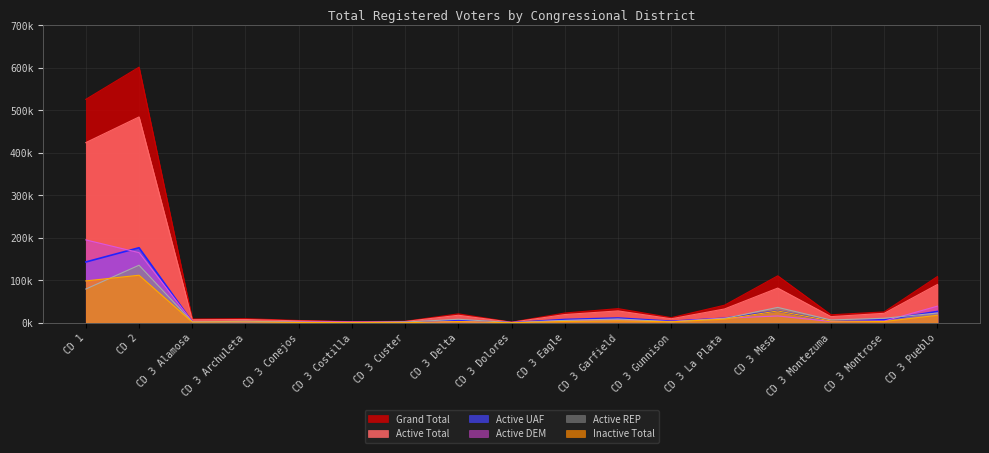

The Active UAF series shows 176694 at CD 2. True or false?

True